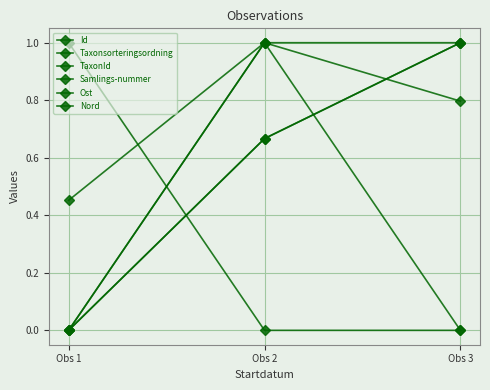

Does the chart have visible grid lines?

Yes